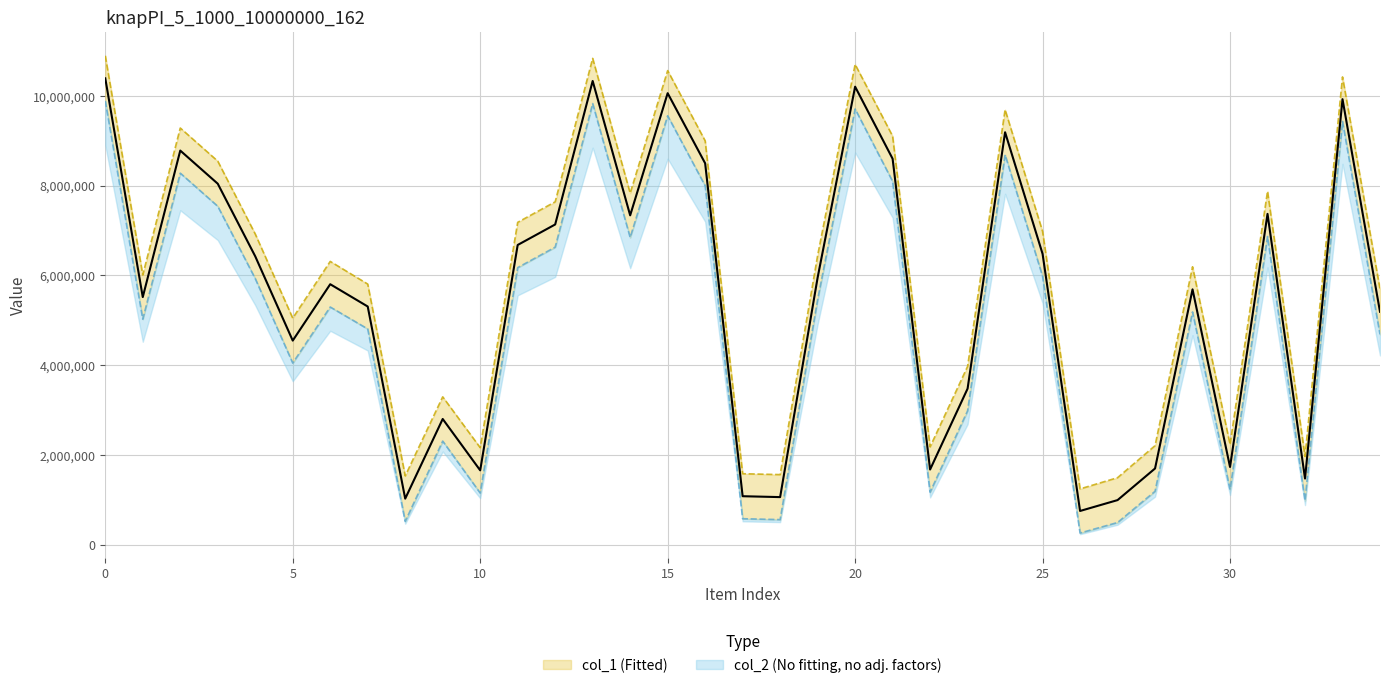

List the series in order of their overall mean, lowest first.

col_2, col_1